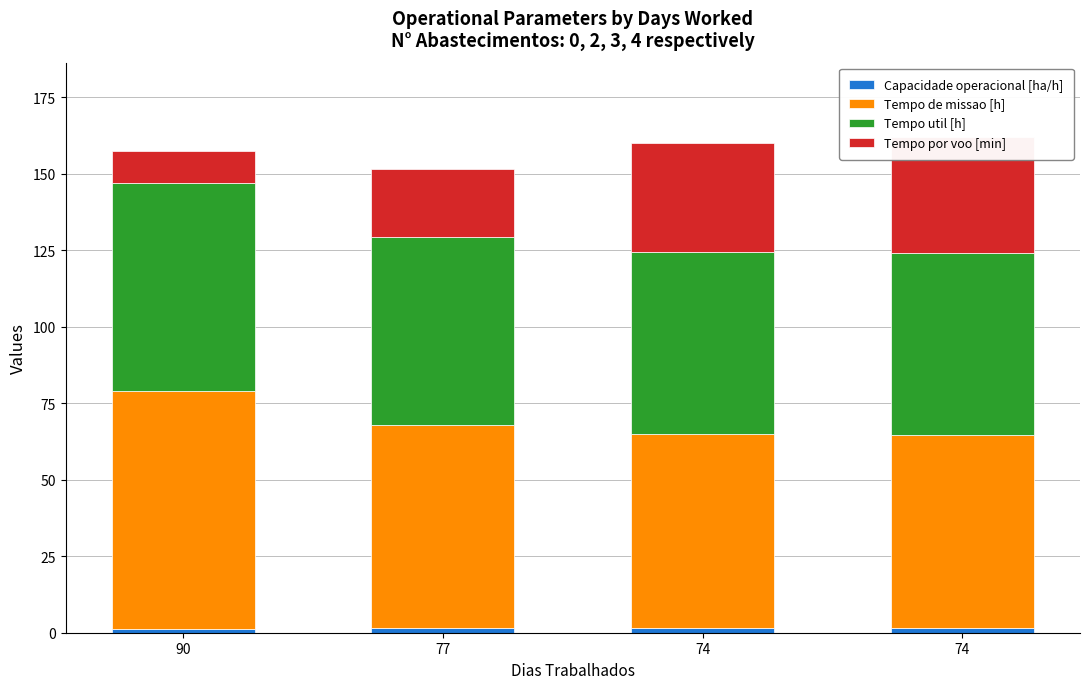

What are all the series names shown in the legend?

Capacidade operacional [ha/h], Tempo de missao [h], Tempo util [h], Tempo por voo [min]